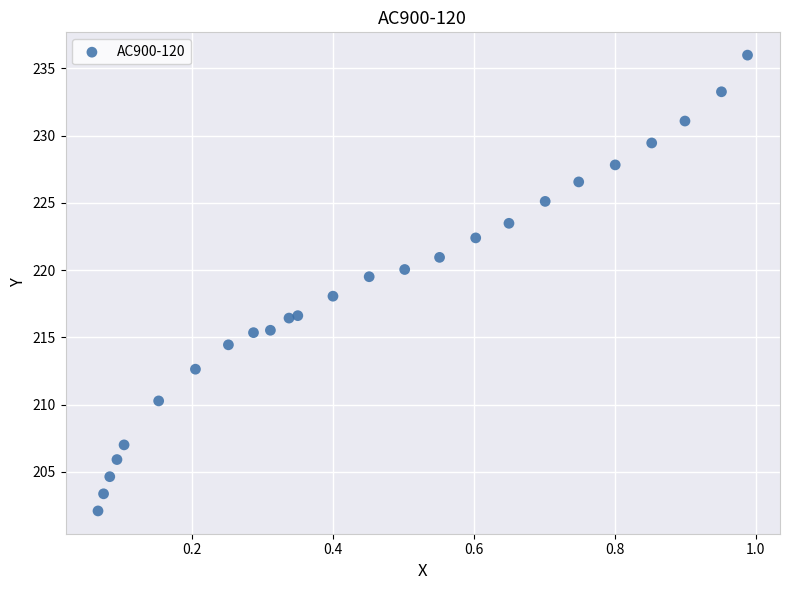

What is the range of Y values (max minus min)?

33.9